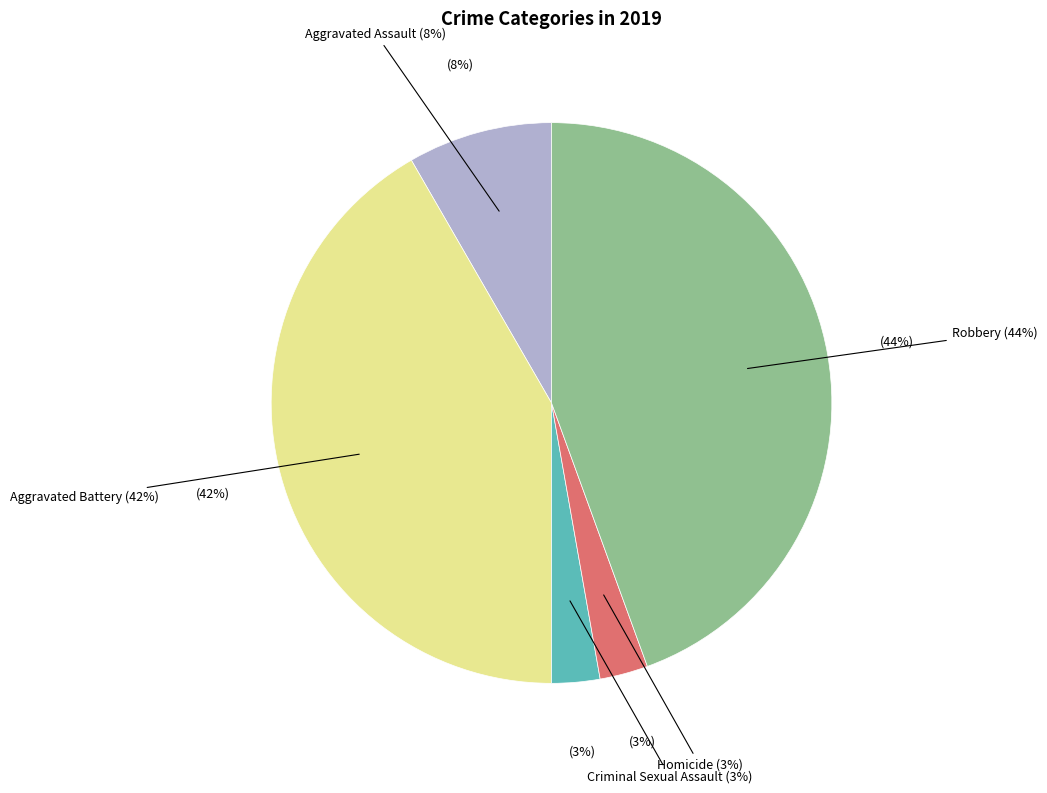

Approximately how many times larger is the value at Aggravated Assault compared to Aggravated Battery?

0.2